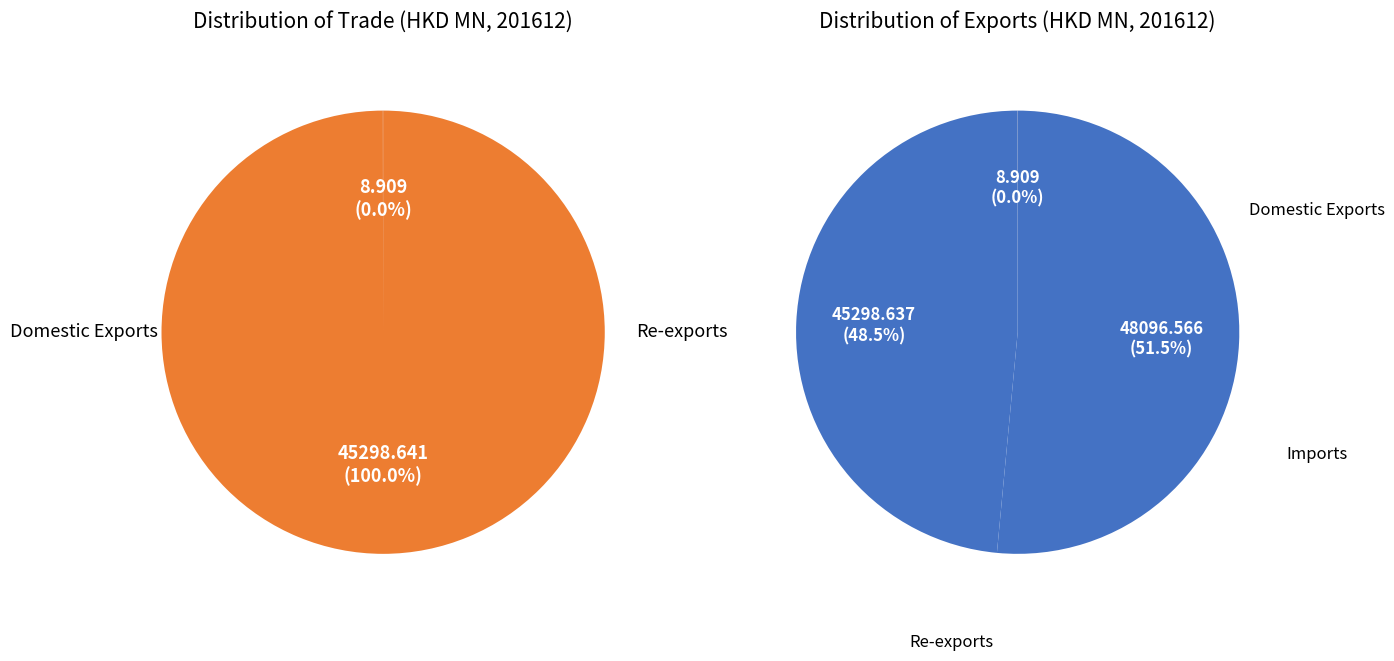

Is it true that Re-exports is 48% of the pie?

True